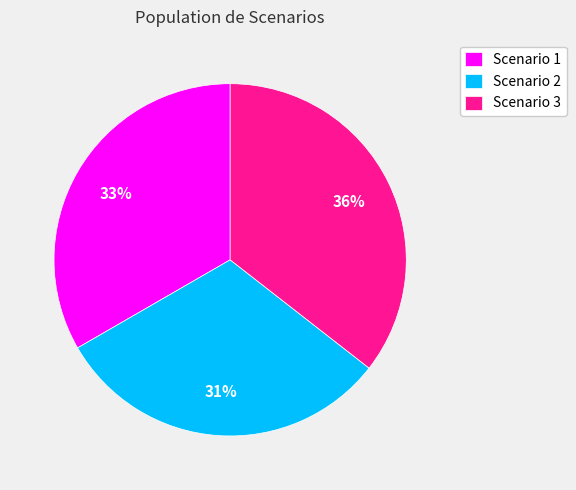

How many segments does this pie chart have?

3